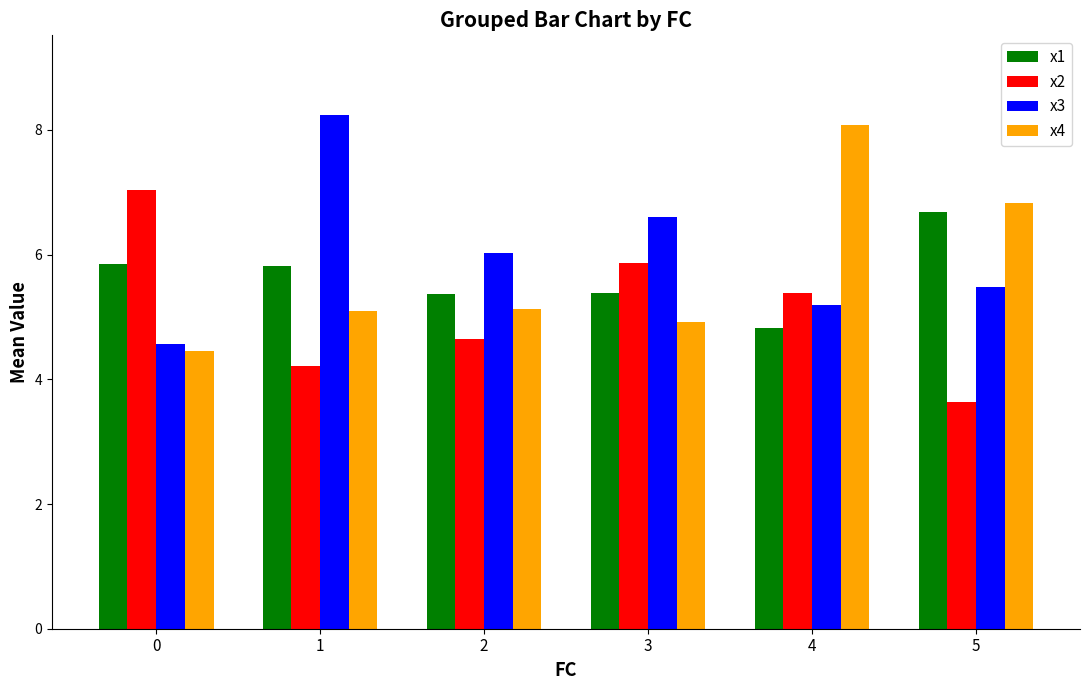

Read the x2 value at 1.

4.2